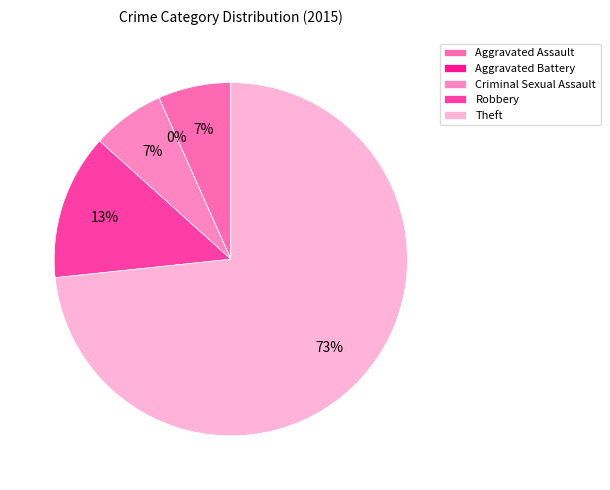

What is the ratio of the value at Criminal Sexual Assault to the value at Aggravated Assault?

1.0